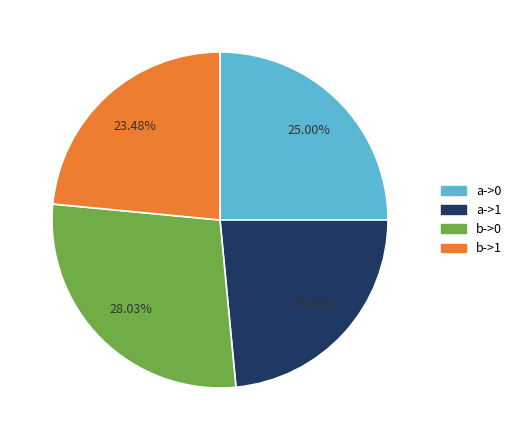

Which slice is the largest?

b->0